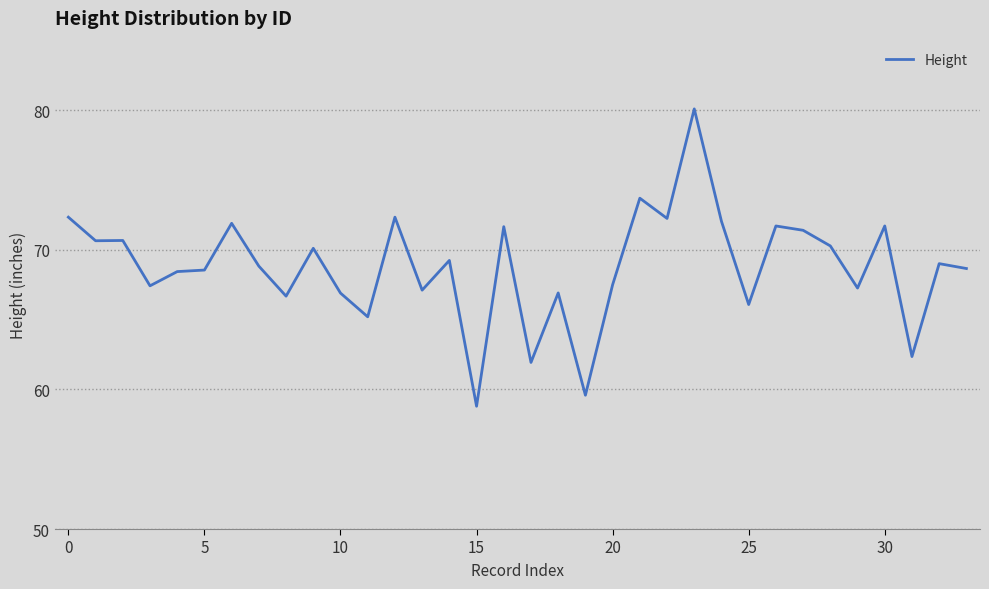

True or false: there are more than 1 points higher than both neighbors.

True